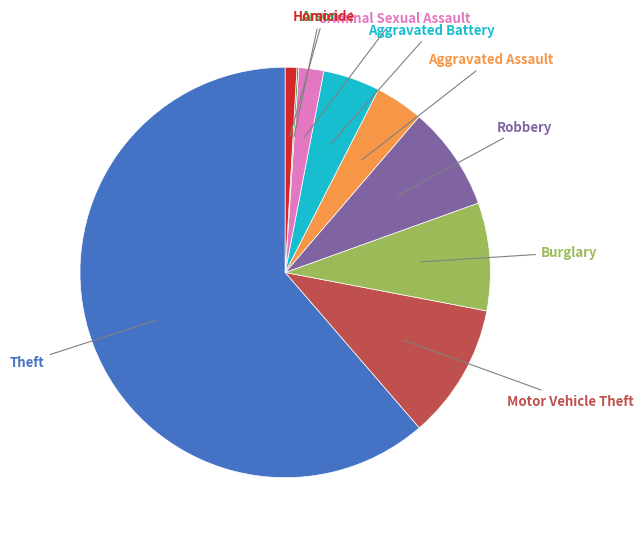

Is there any slice that represents more than half of the pie?

Yes